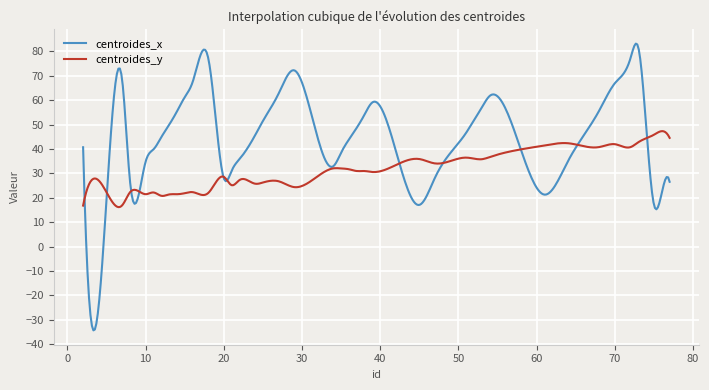

How many lines are shown in the chart?

2